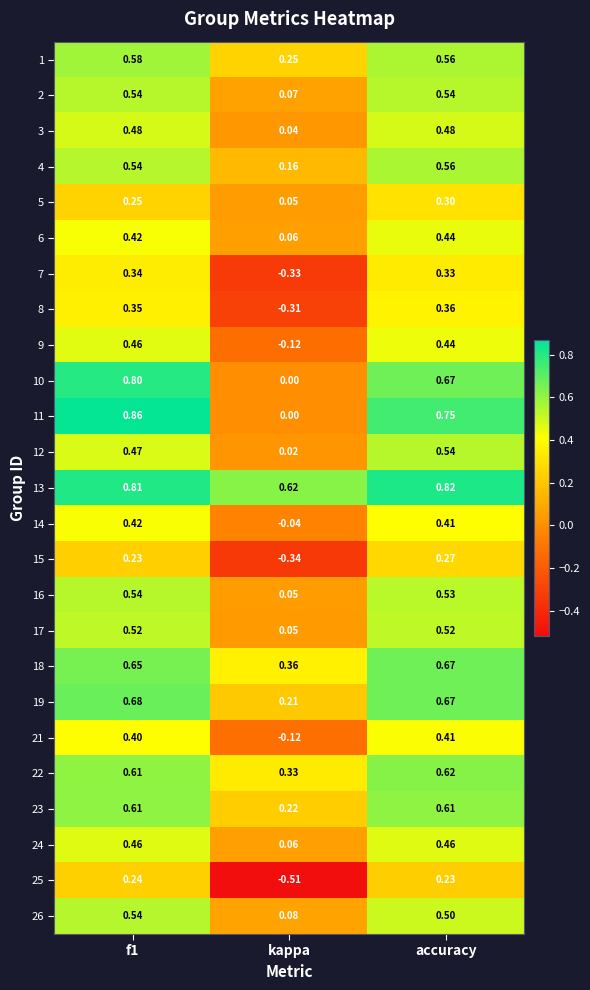

At which label is 14 closest to 0?

kappa